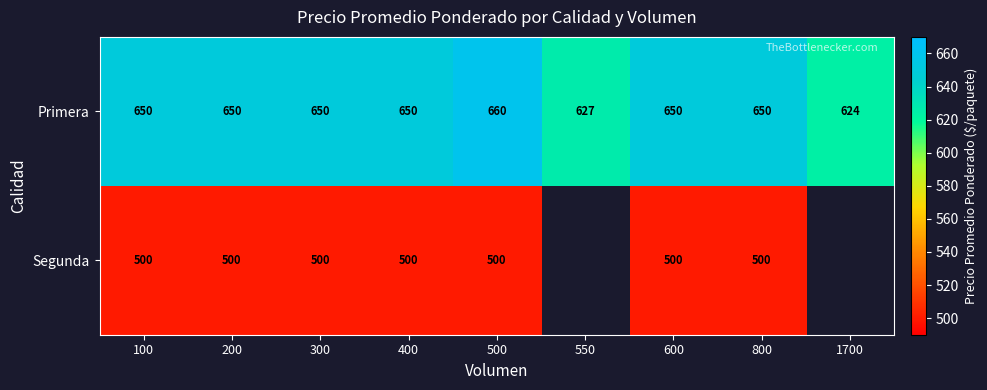

Rank the series at 400 from highest to lowest value.

Primera, Segunda